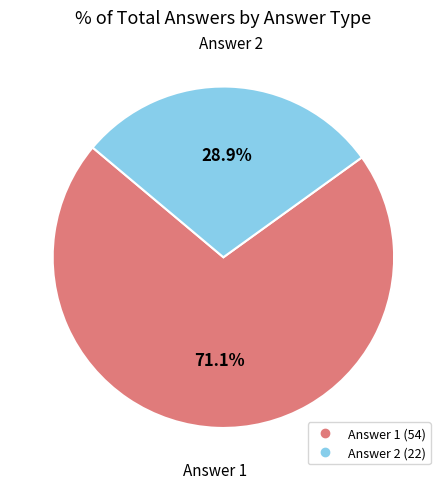

To the nearest percent, what portion does Answer 1 represent?

71%